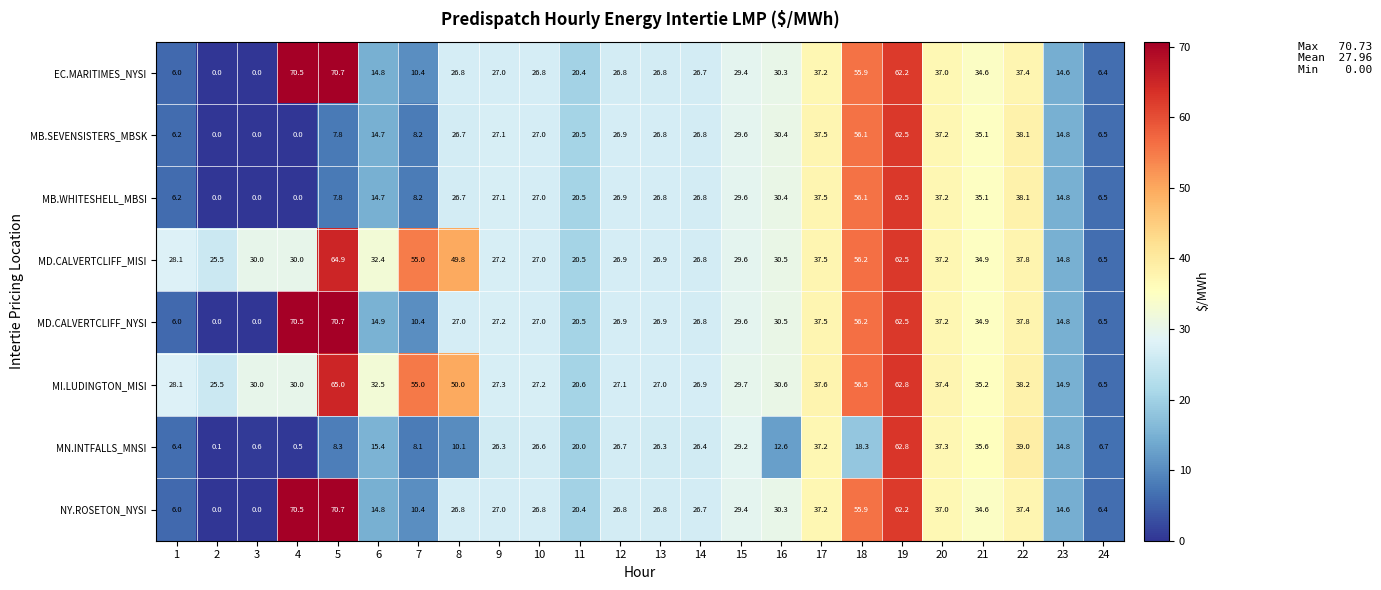

At which category does the chart reach its peak across all series?

5